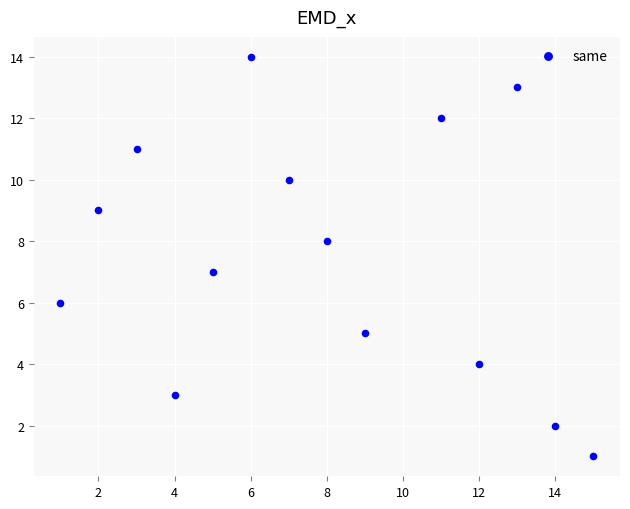

What is the range of Y values (max minus min)?

13